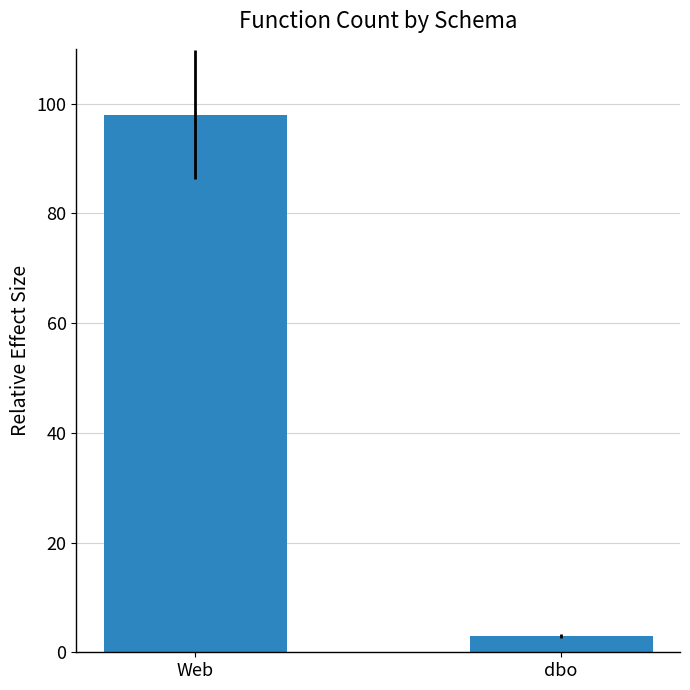

How many values are below 98?

1